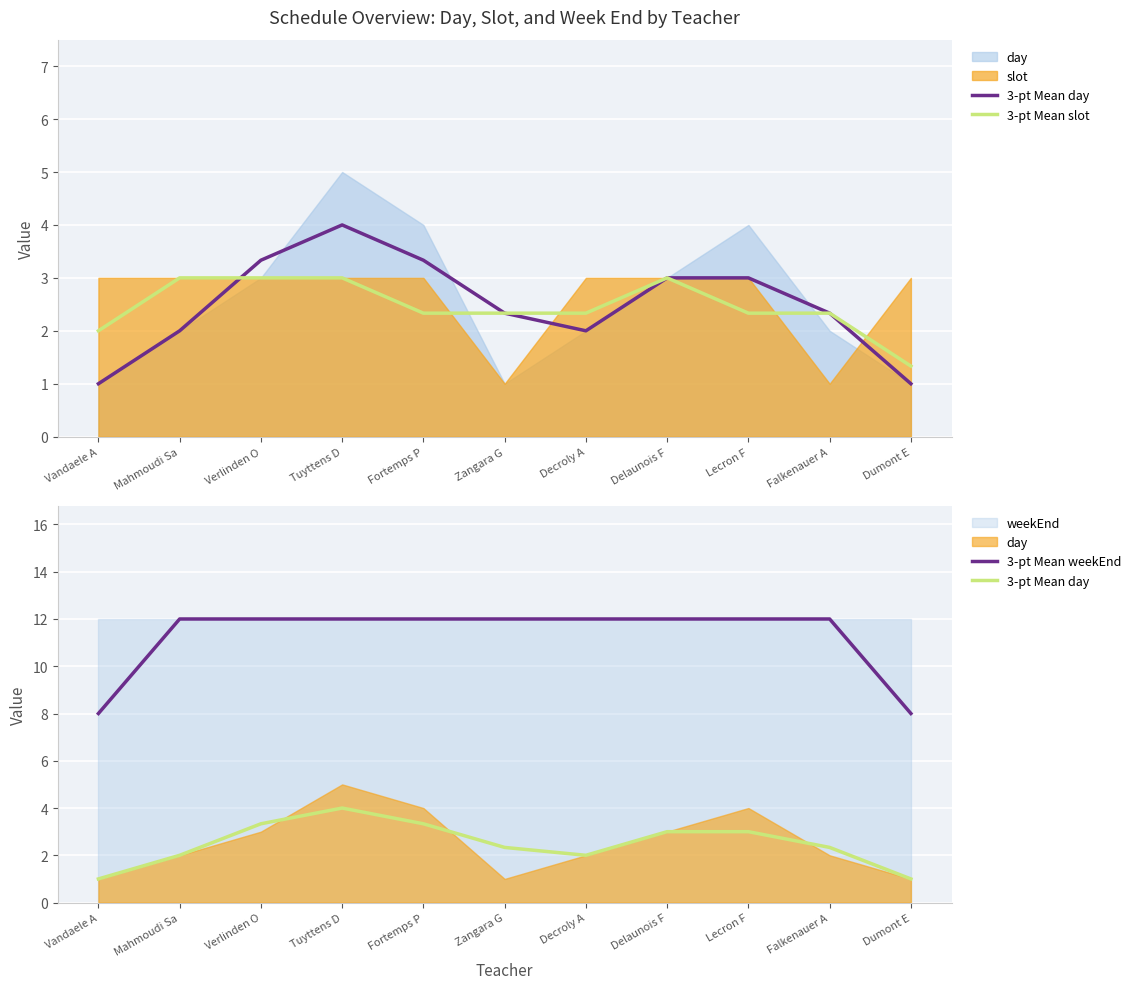

What value does the 3-pt Mean day series have at Verlinden O?

3.3